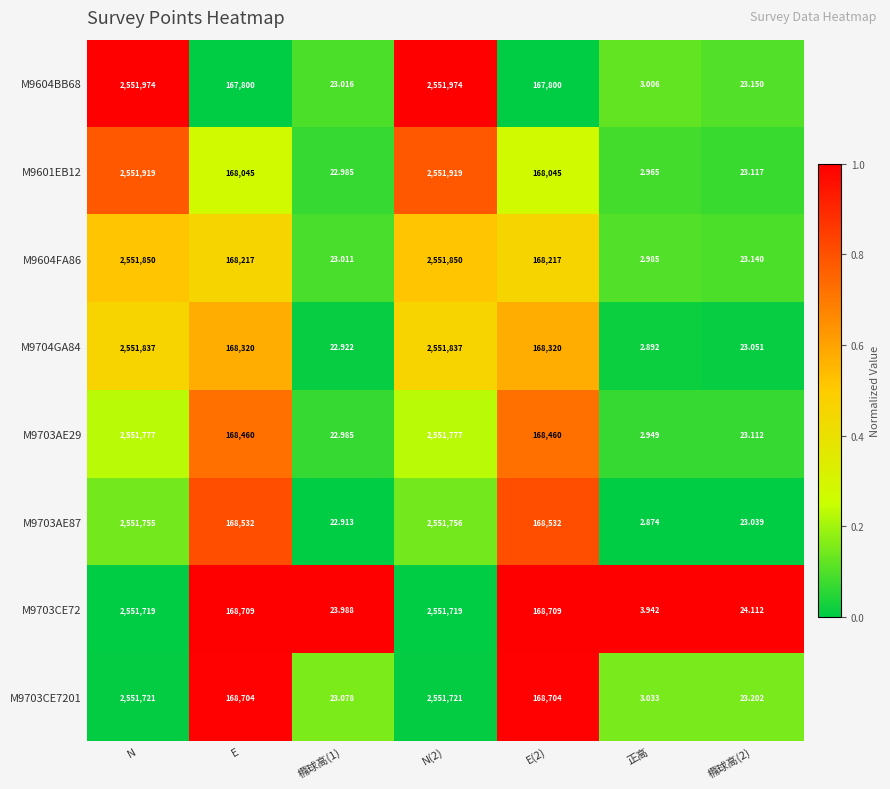

Which series has the largest total across all categories?

M9703CE72